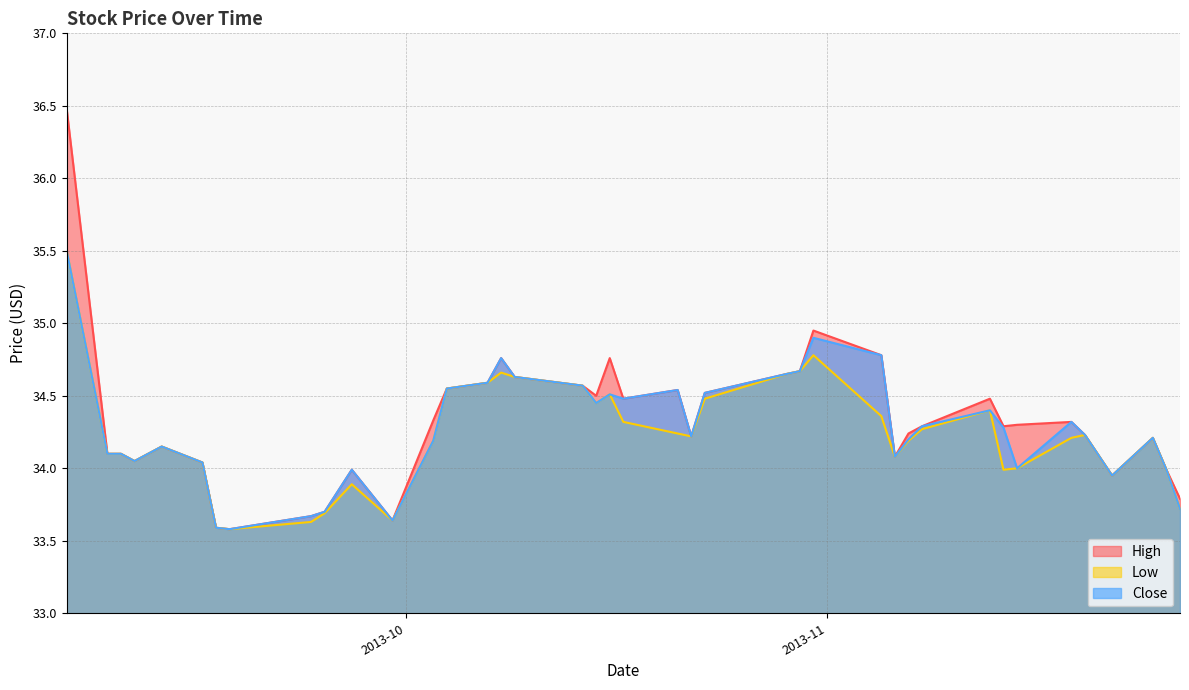

At which label does High reach its peak?

2013-09-06